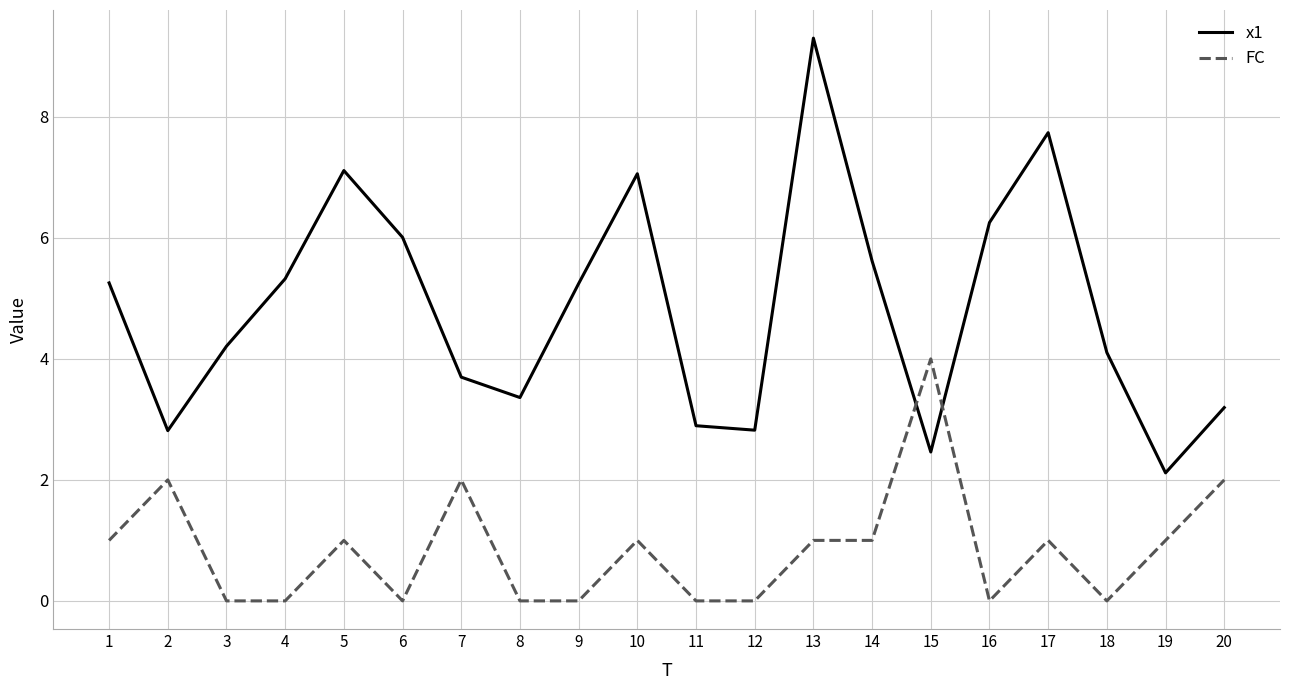

Is it true that x1 equals 2.9 at 11?

True